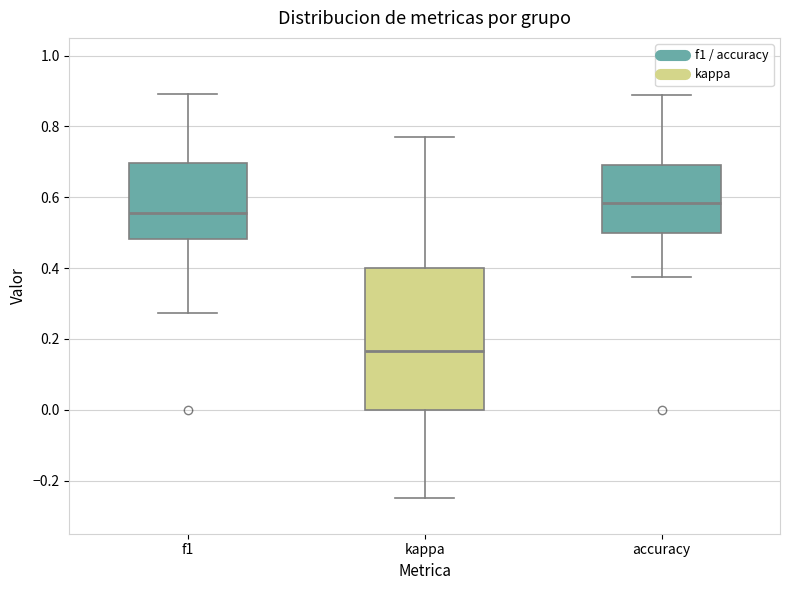

Reading left to right, transcribe this box plot: for each box, give where its median line is, the range the box spans, and where its two whiskers end, as read against the y-axis. The values are not printed on the chart, so give them approximately, as read against the axis.

f1: median 0.56, box 0.48 to 0.70, whiskers 0.28 to 0.90
kappa: median 0.16, box 0.00 to 0.40, whiskers -0.24 to 0.76
accuracy: median 0.58, box 0.50 to 0.70, whiskers 0.38 to 0.88